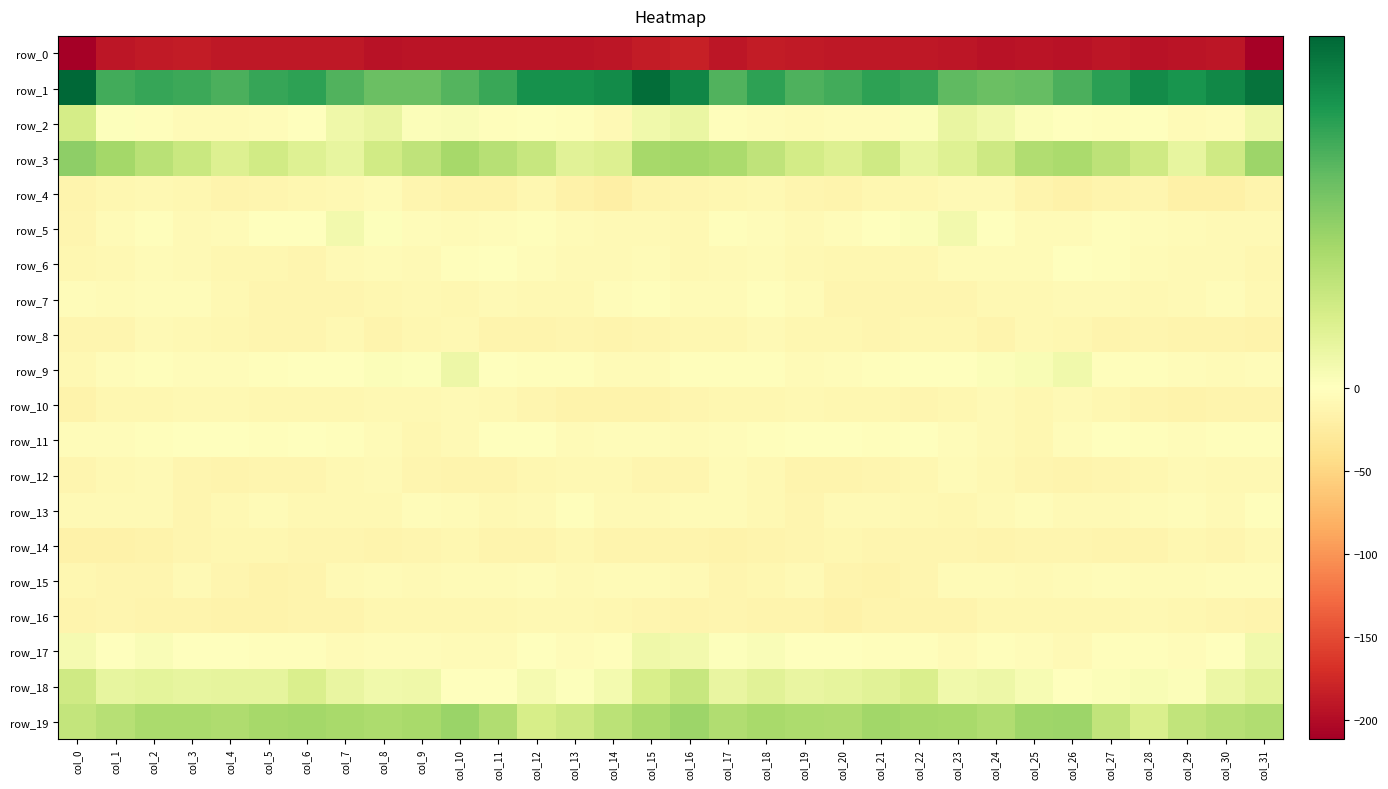

What is the spread (max minus min) of values at col_22?

218.5